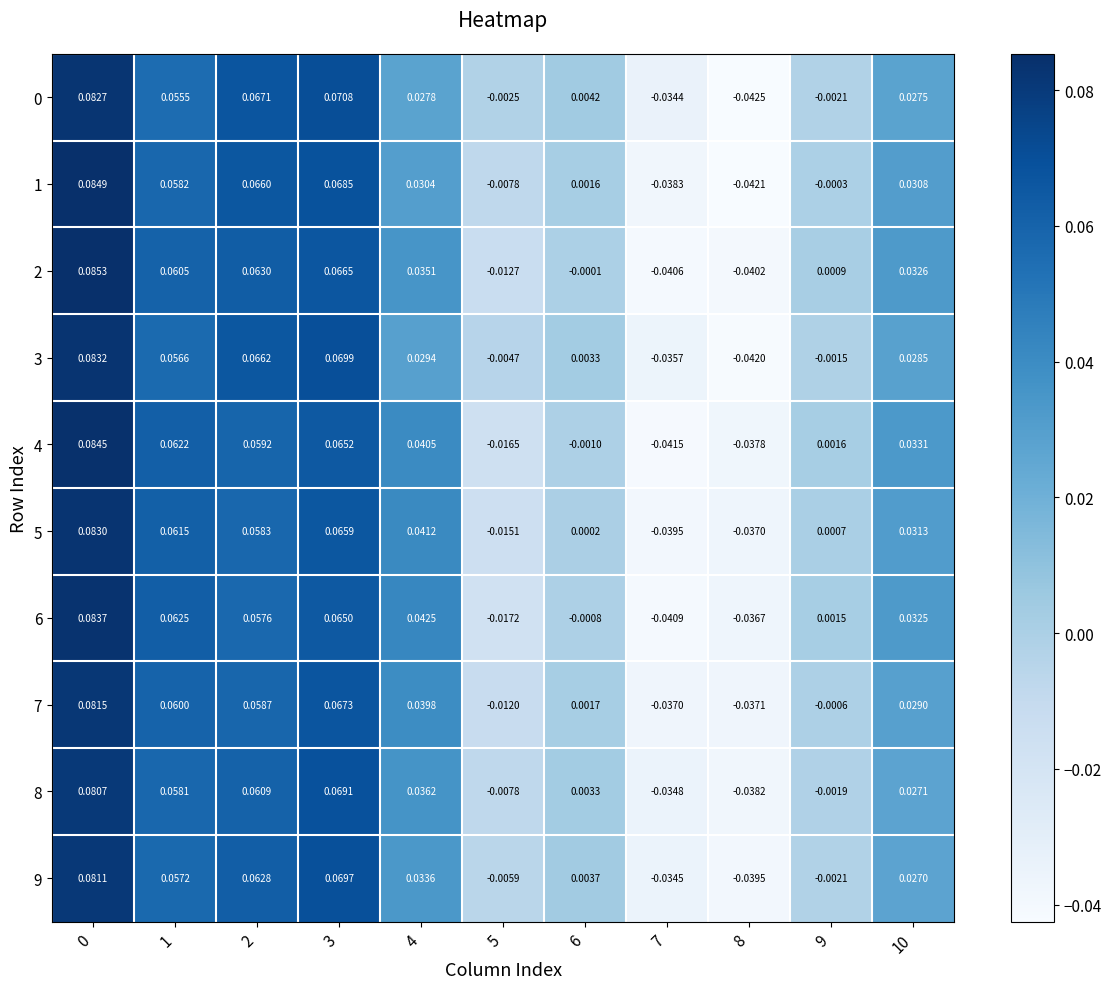

Is the value of 3 at 8 greater than the value of 7 at 7?

No